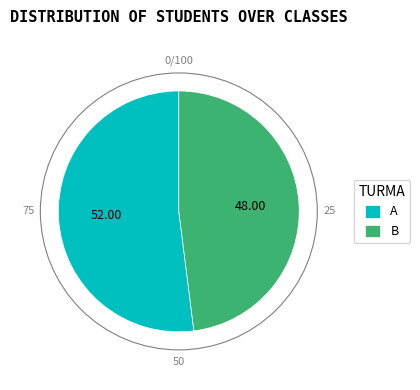

Which slice represents more than half of the pie?

A